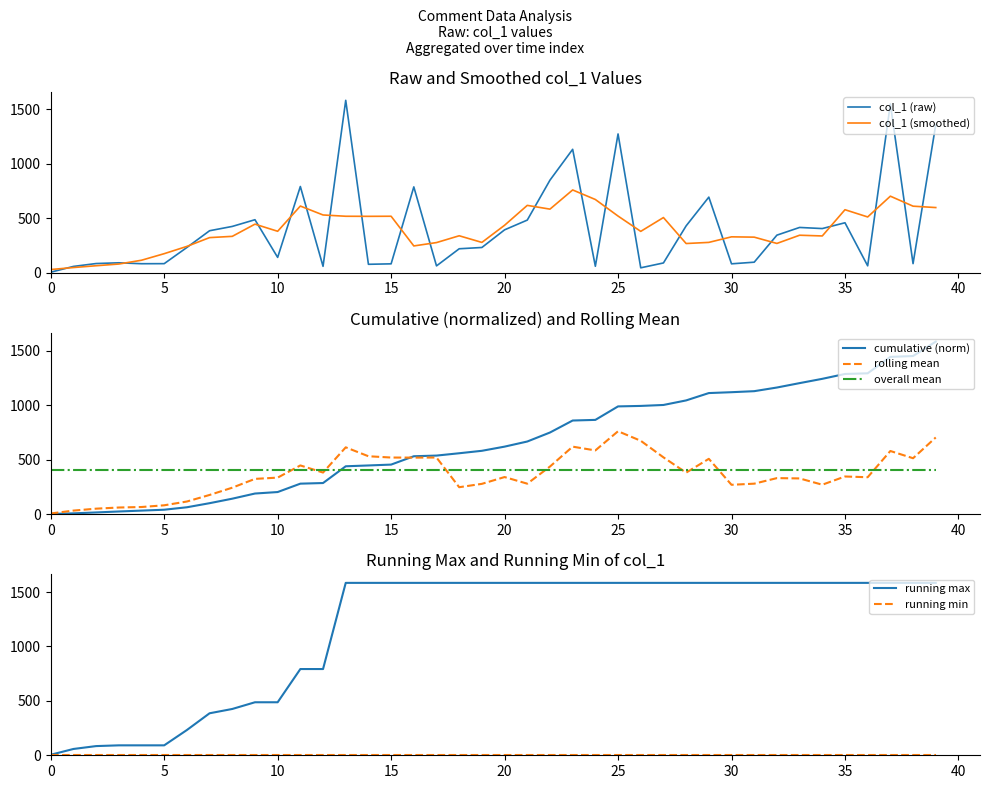

Which series ends up on top after the final intersection of rolling mean and overall mean?

rolling mean